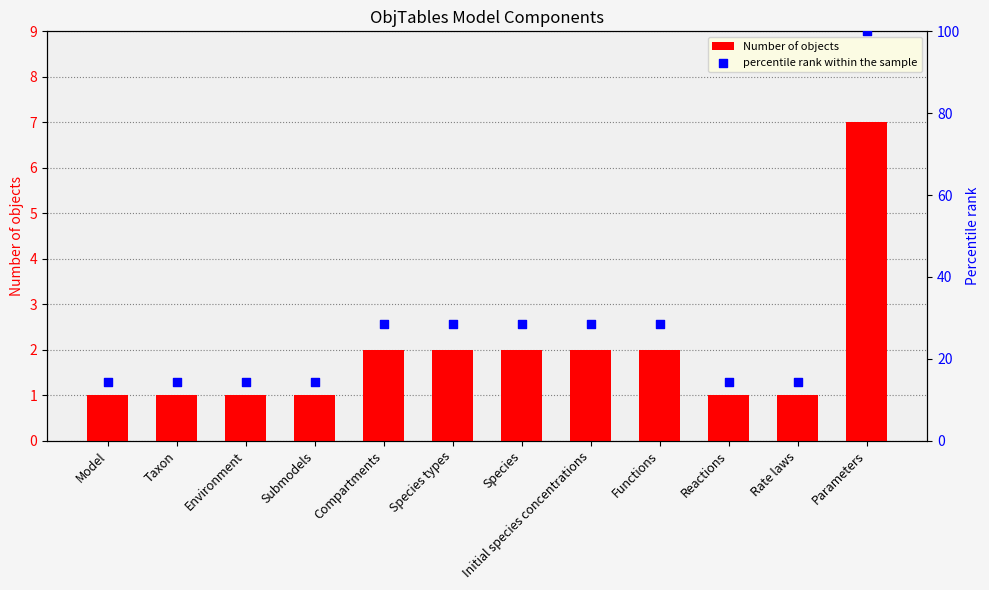

Which series has the widest spread of Y values?

percentile rank within the sample